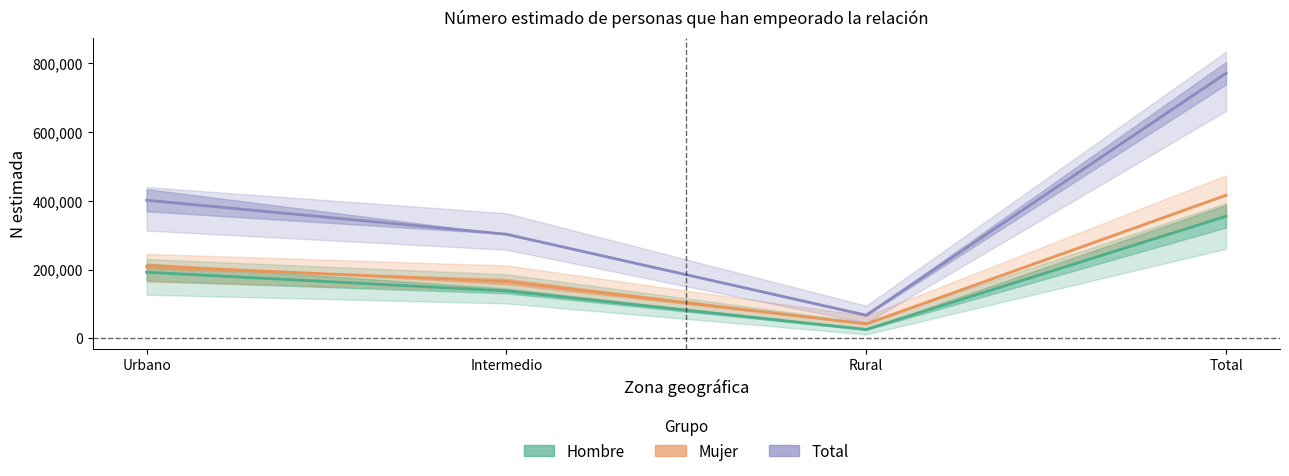

Which has a higher value, Rural or Total?

Total